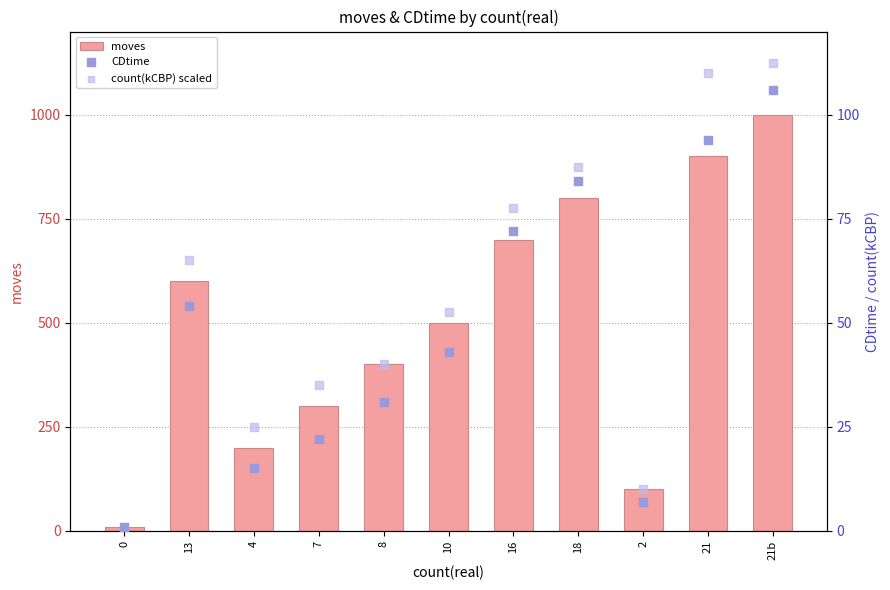

Which series has the largest total across all categories?

moves